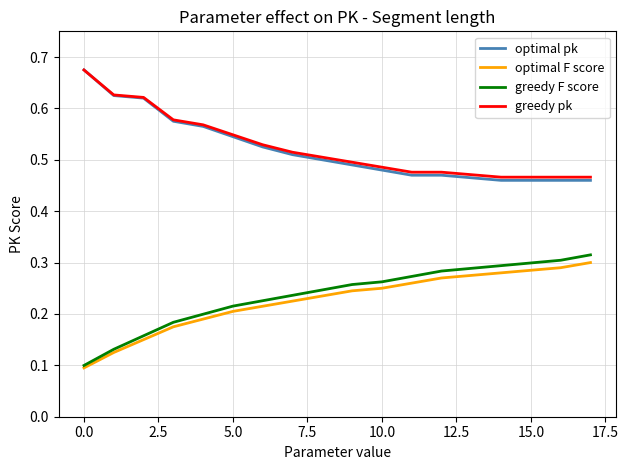

True or false: optimal F score and optimal pk cross at least once.

False